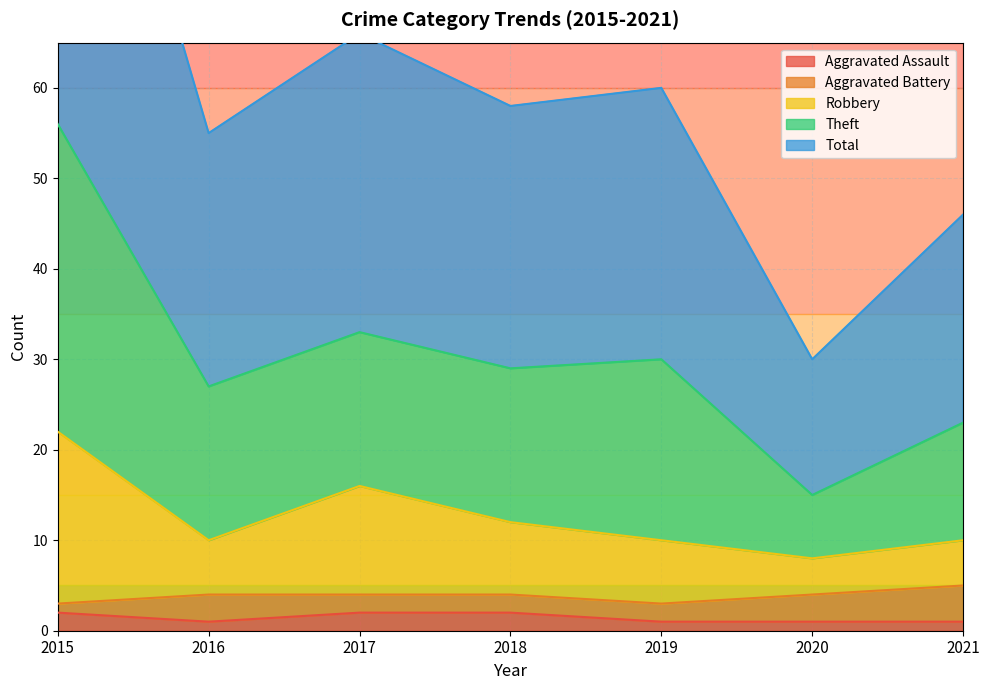

The value of Aggravated Assault at 2018 is 2. True or false?

True